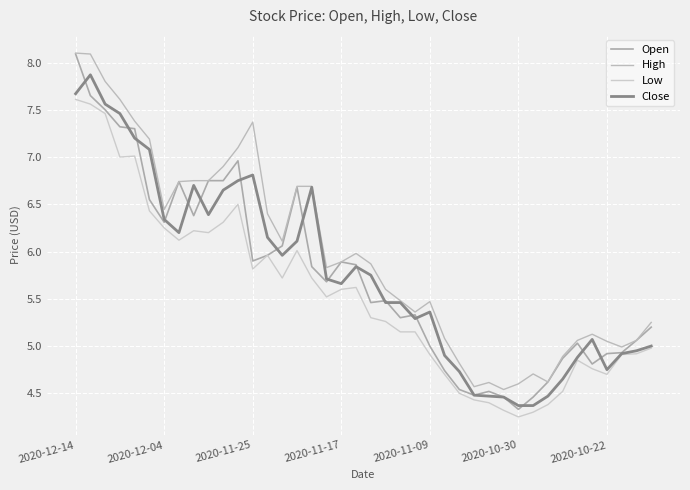

How many lines are shown in the chart?

4